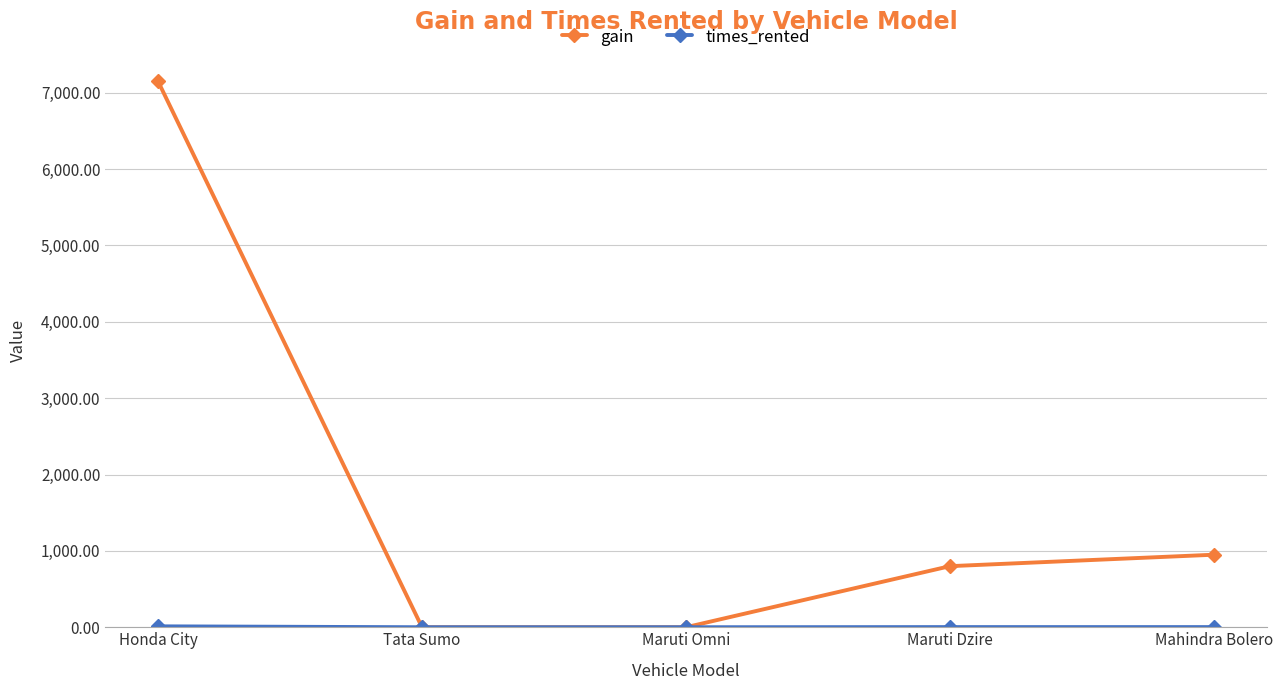

What is the maximum value shown in the chart?

7150